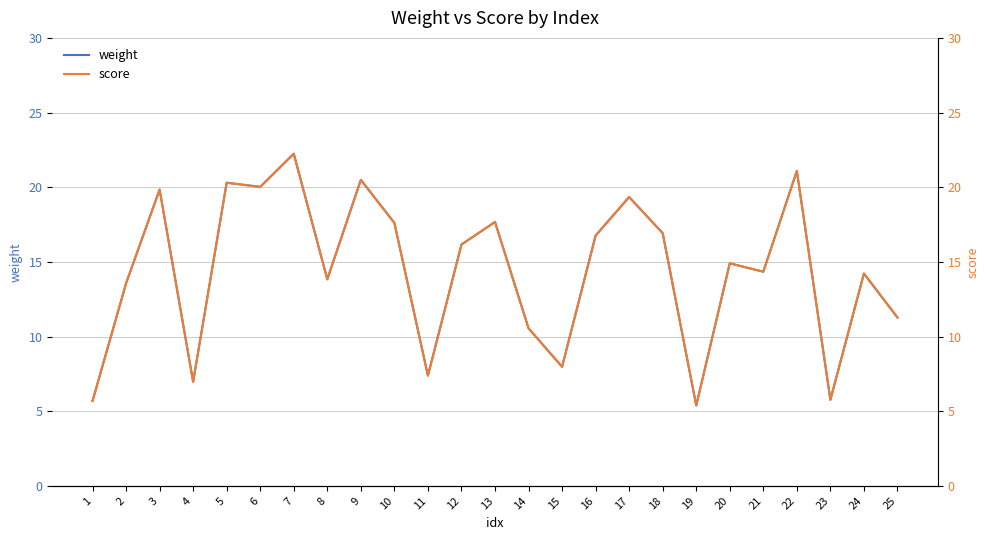

What is the sum of all weight values?

360.2